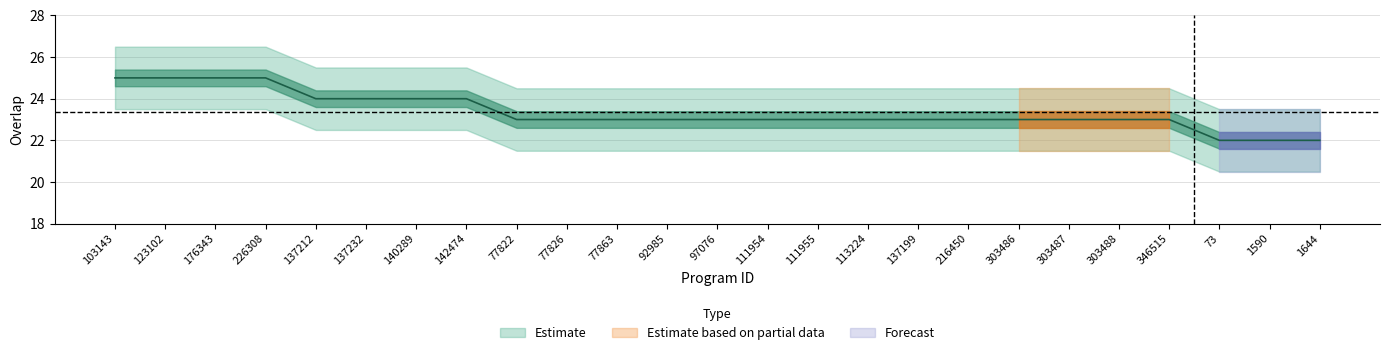

What is the maximum value shown in the chart?

25